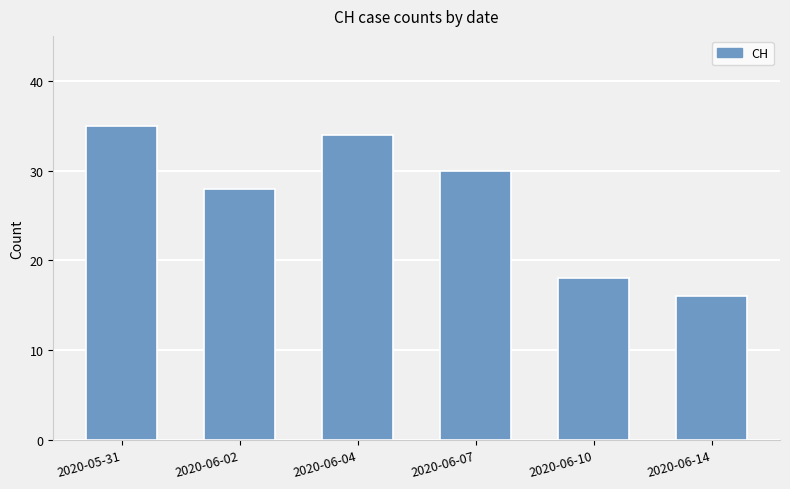

Reading left to right, extract all data points from this chart.

35	28	34	30	18	16